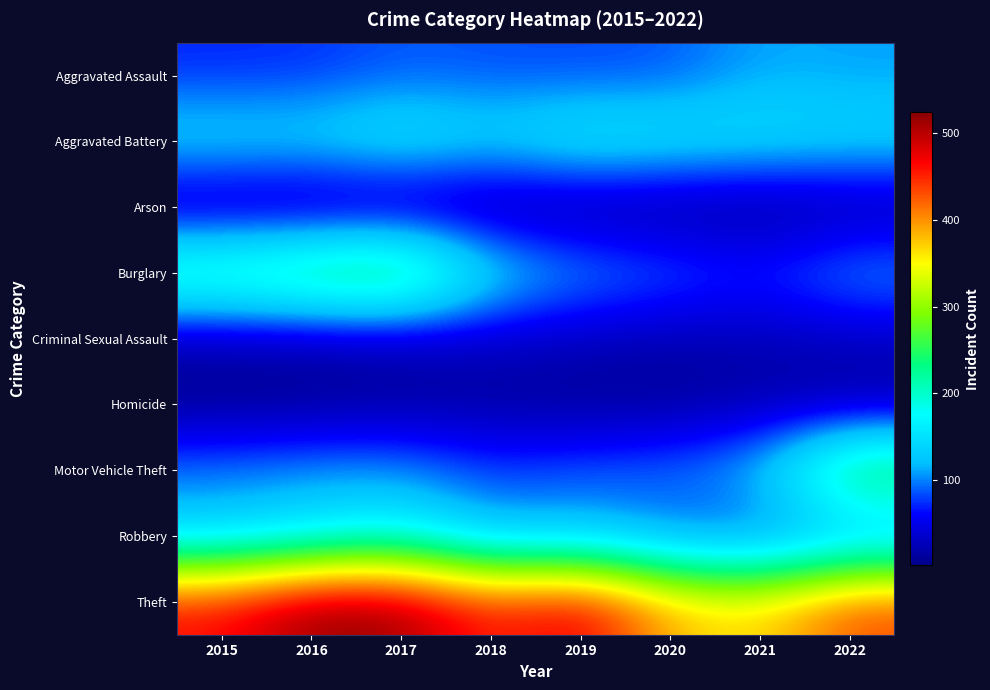

What is the total value across all series at 2019?

1100